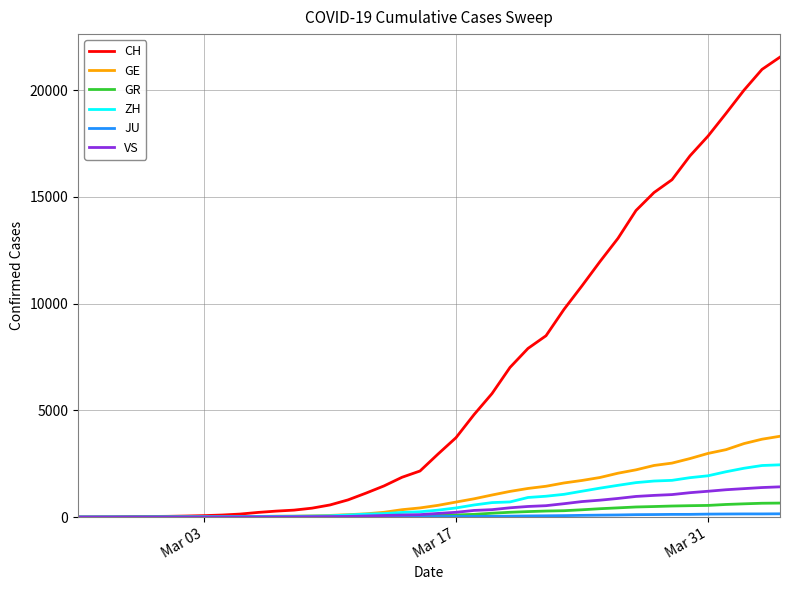

How many series are shown in this chart?

6